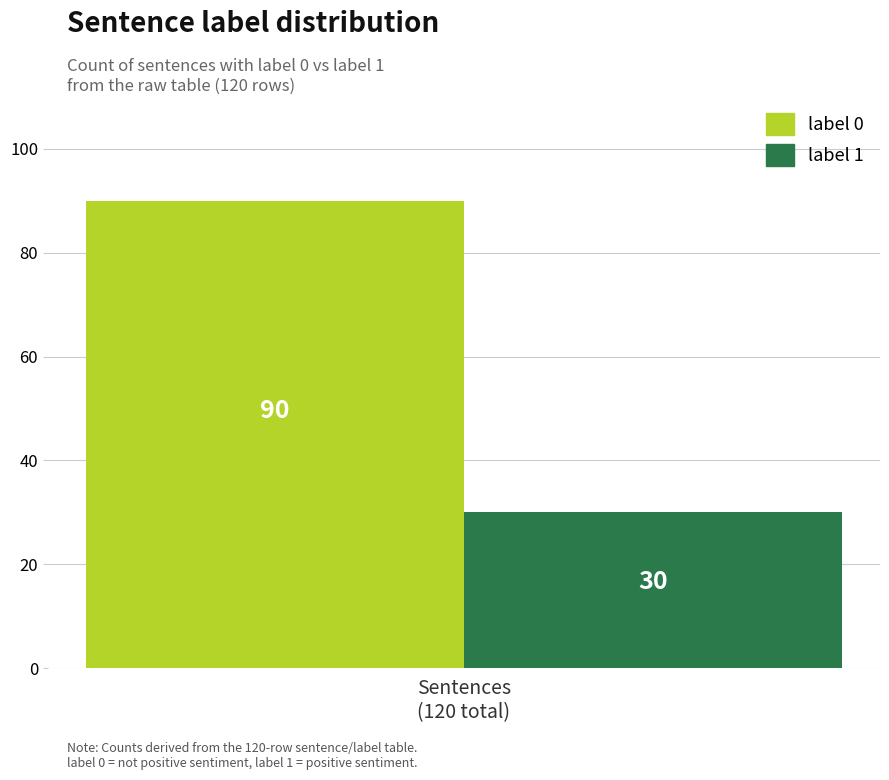

Which series has the largest range (max minus min)?

label 0